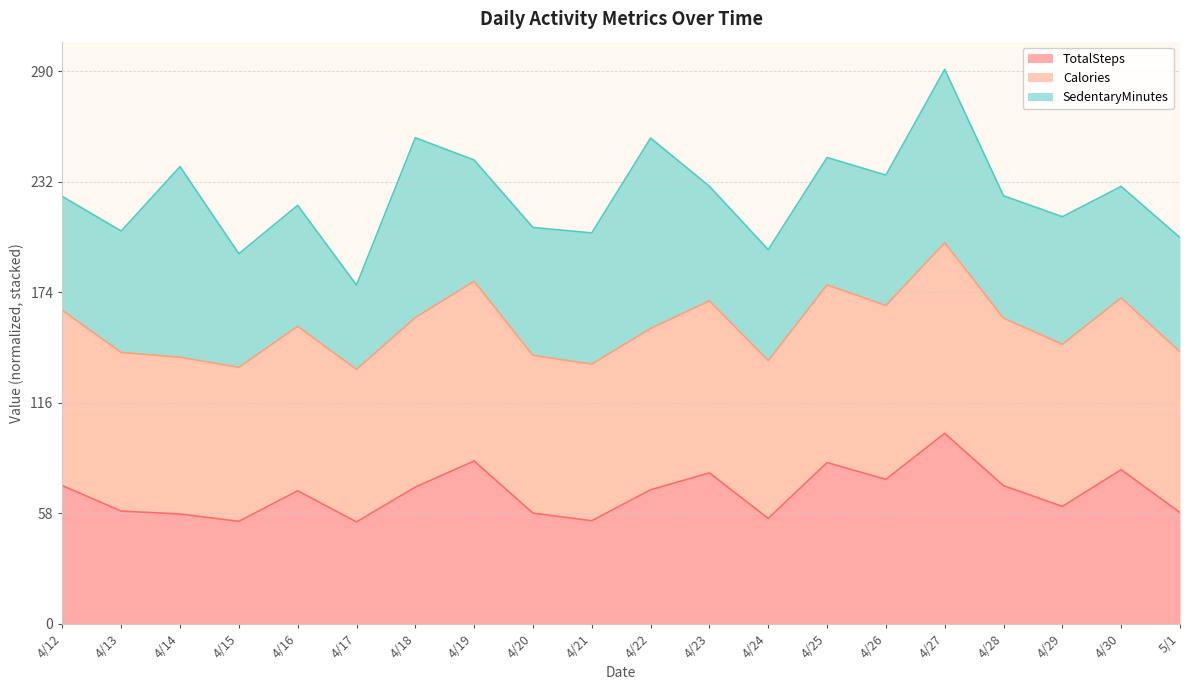

What position from the left is 4/29?

18